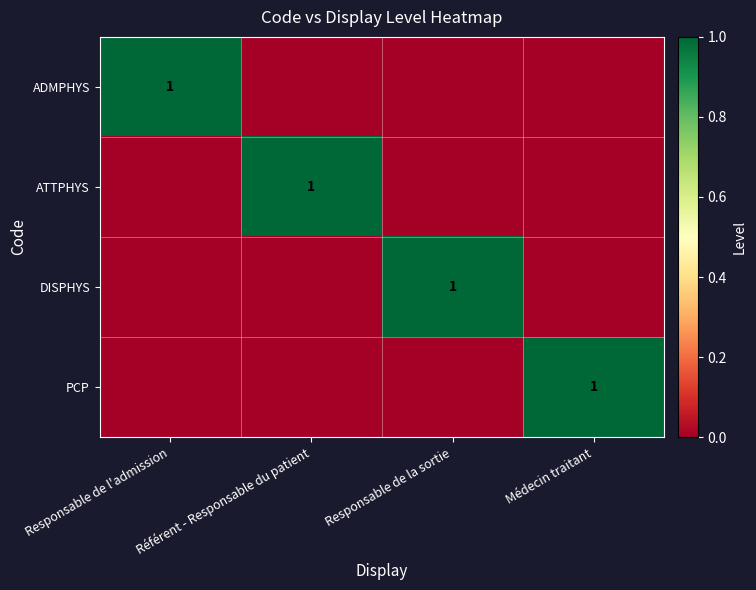

True or false: PCP has a value of 1 at Médecin traitant.

True